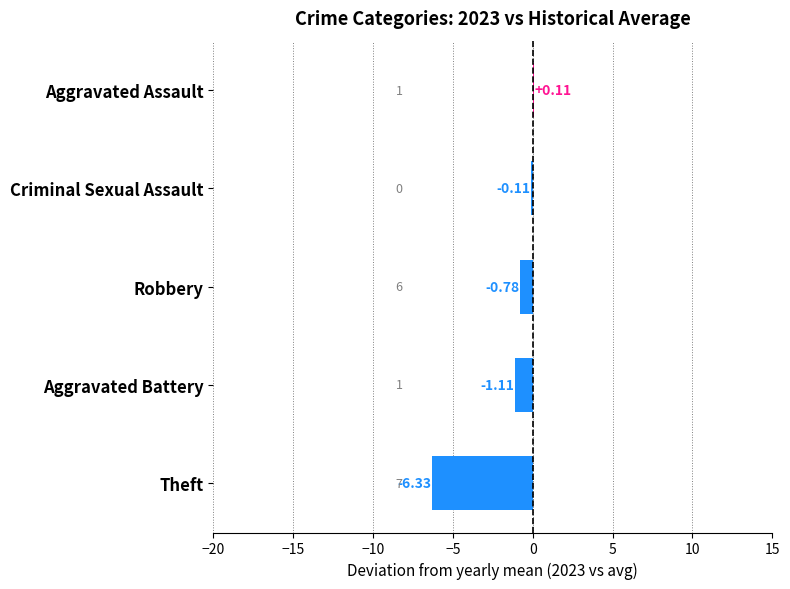

Does the chart contain any negative values?

Yes